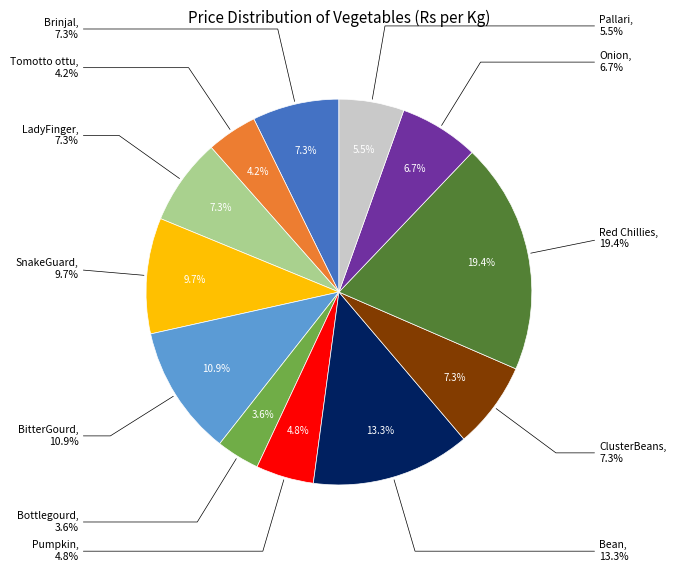

Rank the categories by value from highest to lowest.

Red Chillies, Bean, BitterGourd, SnakeGuard, Brinjal, LadyFinger, ClusterBeans, Onion, Pallari, Pumpkin, Tomotto ottu, Bottlegourd